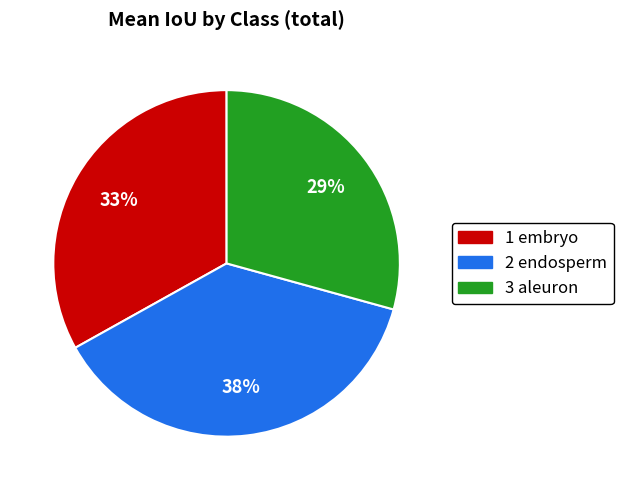

To the nearest percent, what is the combined percentage of 2 endosperm and 1 embryo?

71%